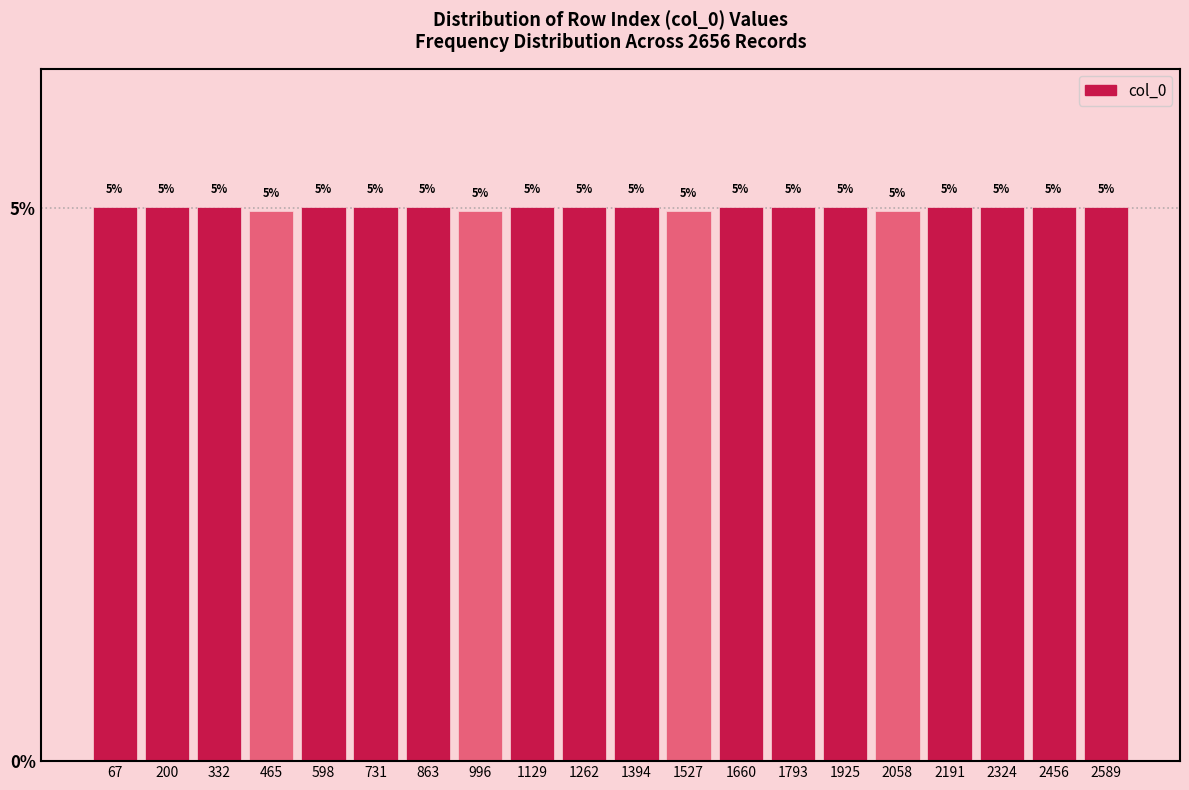

Reading left to right, list every bar in this chart as the range it spans on the x-axis followed by its height. The bar edges are not printed on the chart, so give them approximately, as read against the axis.

0 to 140: 5
140 to 260: 5
260 to 400: 5
400 to 540: 5
540 to 660: 5
660 to 800: 5
800 to 940: 5
940 to 1060: 5
1060 to 1200: 5
1200 to 1320: 5
1320 to 1460: 5
1460 to 1600: 5
1600 to 1720: 5
1720 to 1860: 5
1860 to 2000: 5
2000 to 2120: 5
2120 to 2260: 5
2260 to 2400: 5
2400 to 2520: 5
2520 to 2660: 5